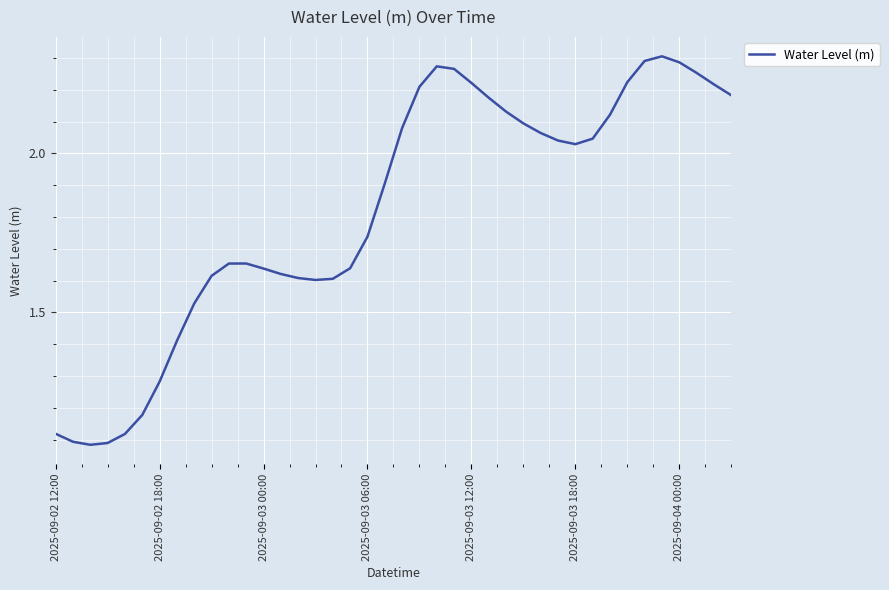

What is the greatest value displayed?

2.3